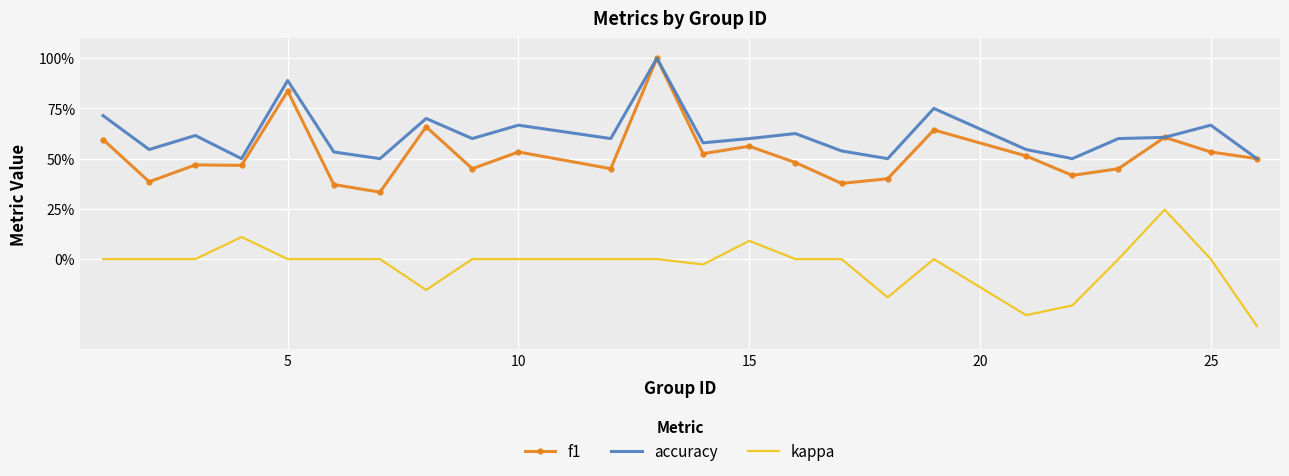

True or false: accuracy and f1 intersect in this chart.

False